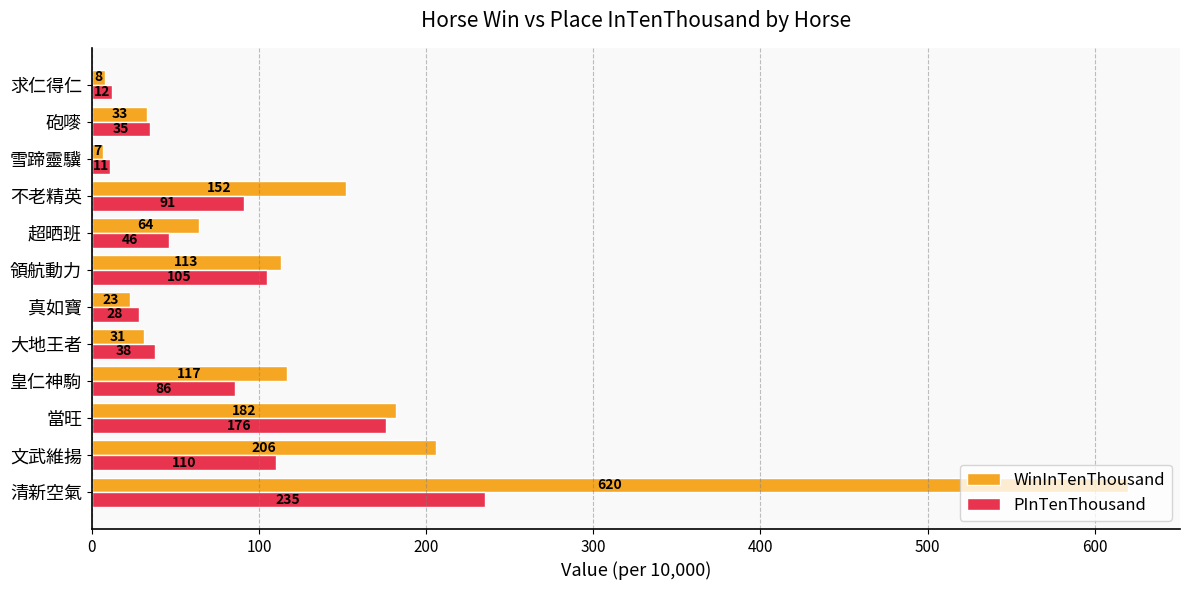

Is the value of PInTenThousand at 雪蹄靈驥 greater than the value of WinInTenThousand at 雪蹄靈驥?

Yes